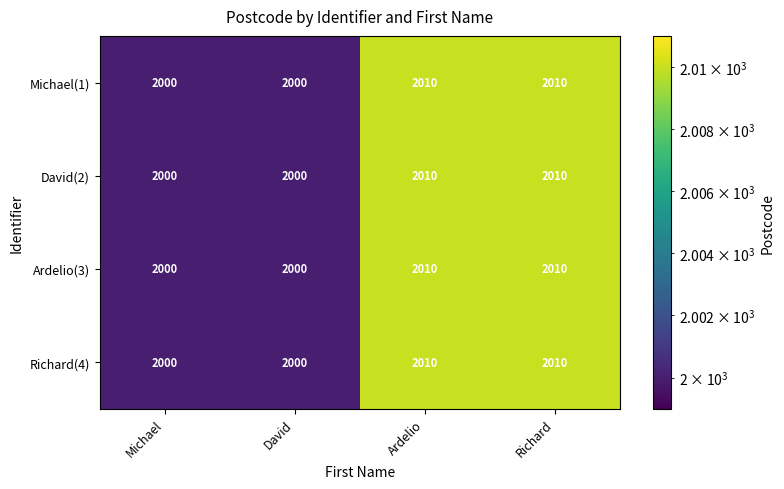

The David(2) series shows 1361 at Richard. True or false?

False